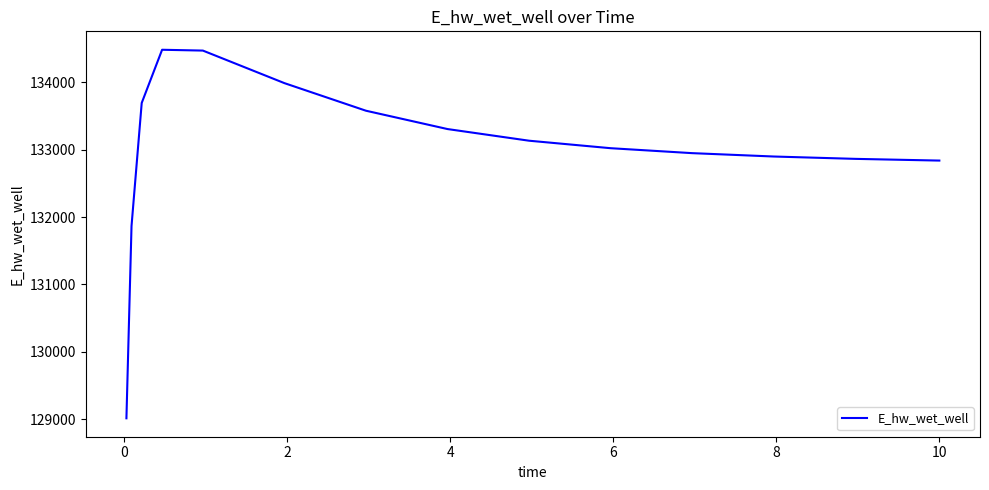

What is the maximum value shown in the chart?

134480.9